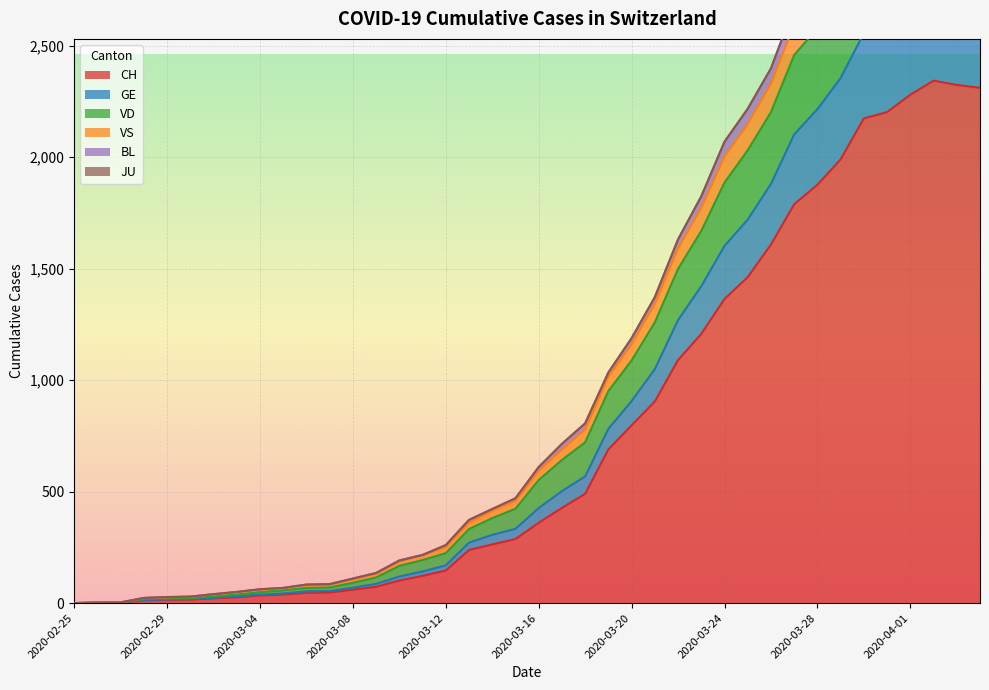

True or false: VS and CH cross at least once.

False